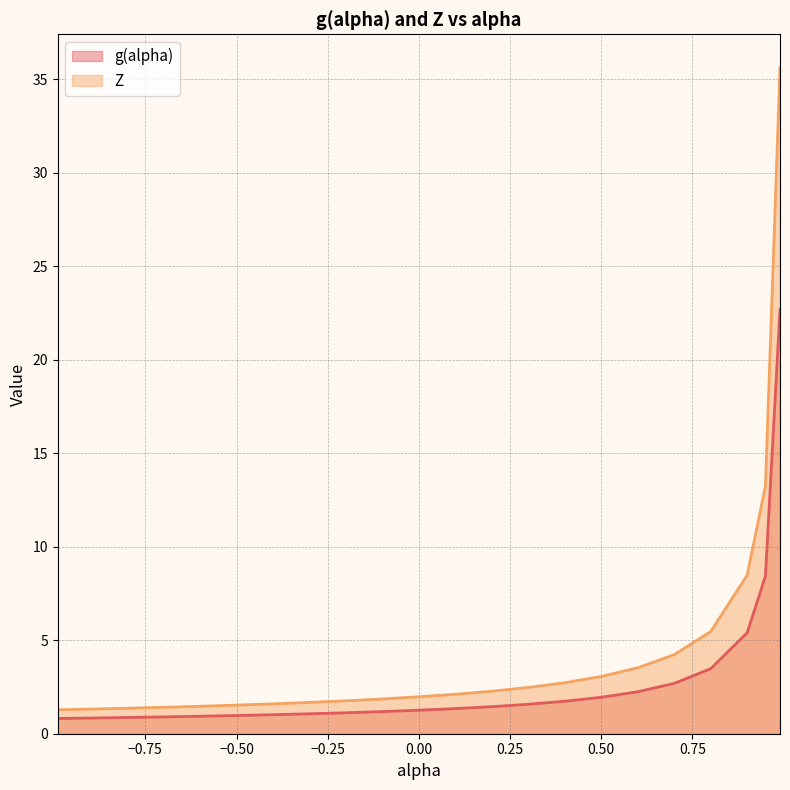

How many data points in g(alpha) are above 1?

16